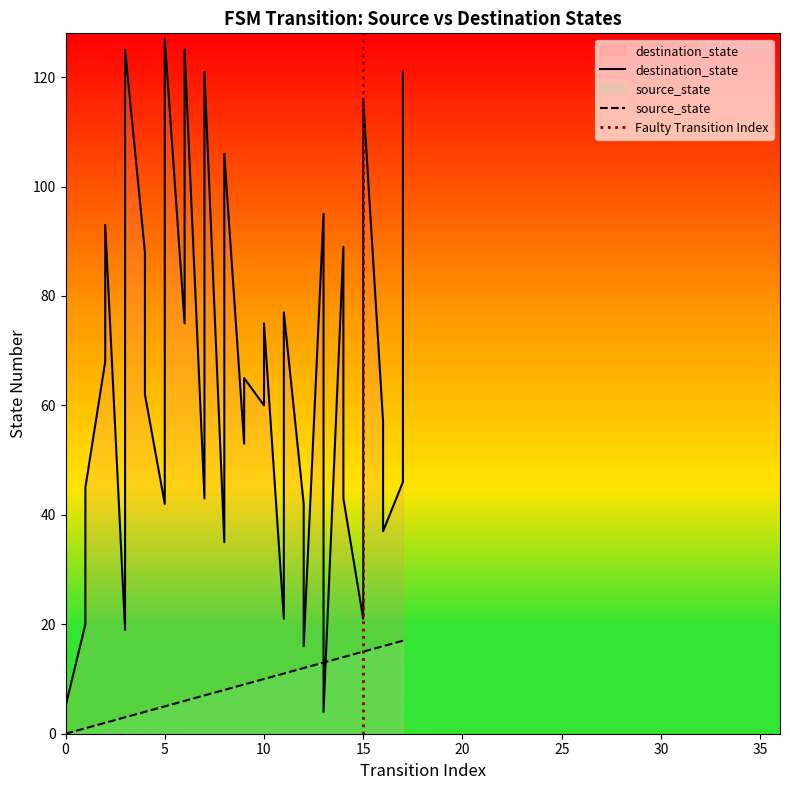

Rank the series by their average value, from lowest to highest.

source_state, destination_state